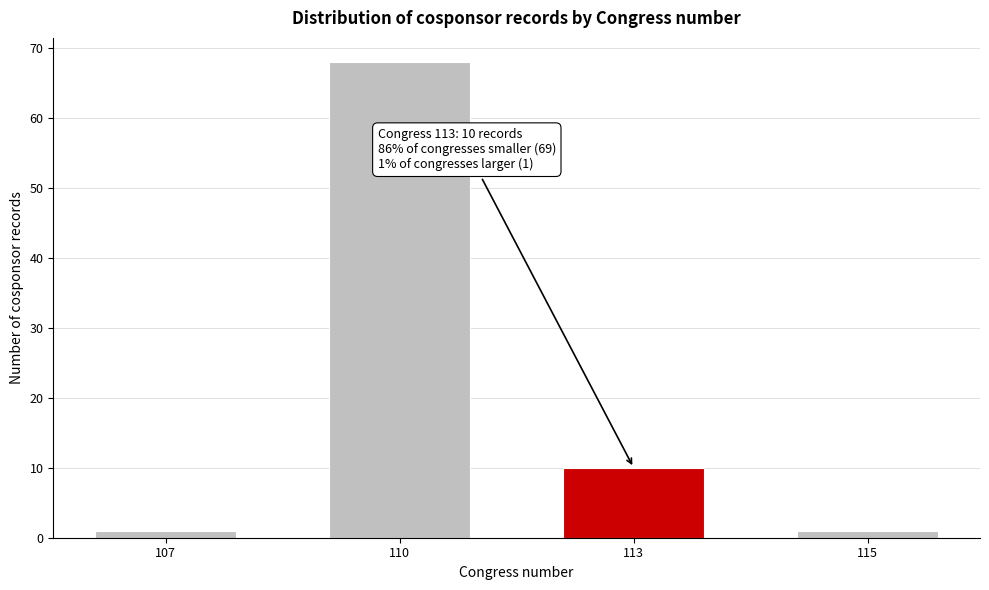

Reading left to right, list all the values displayed in this chart.

107=1	110=68	113=10	115=1